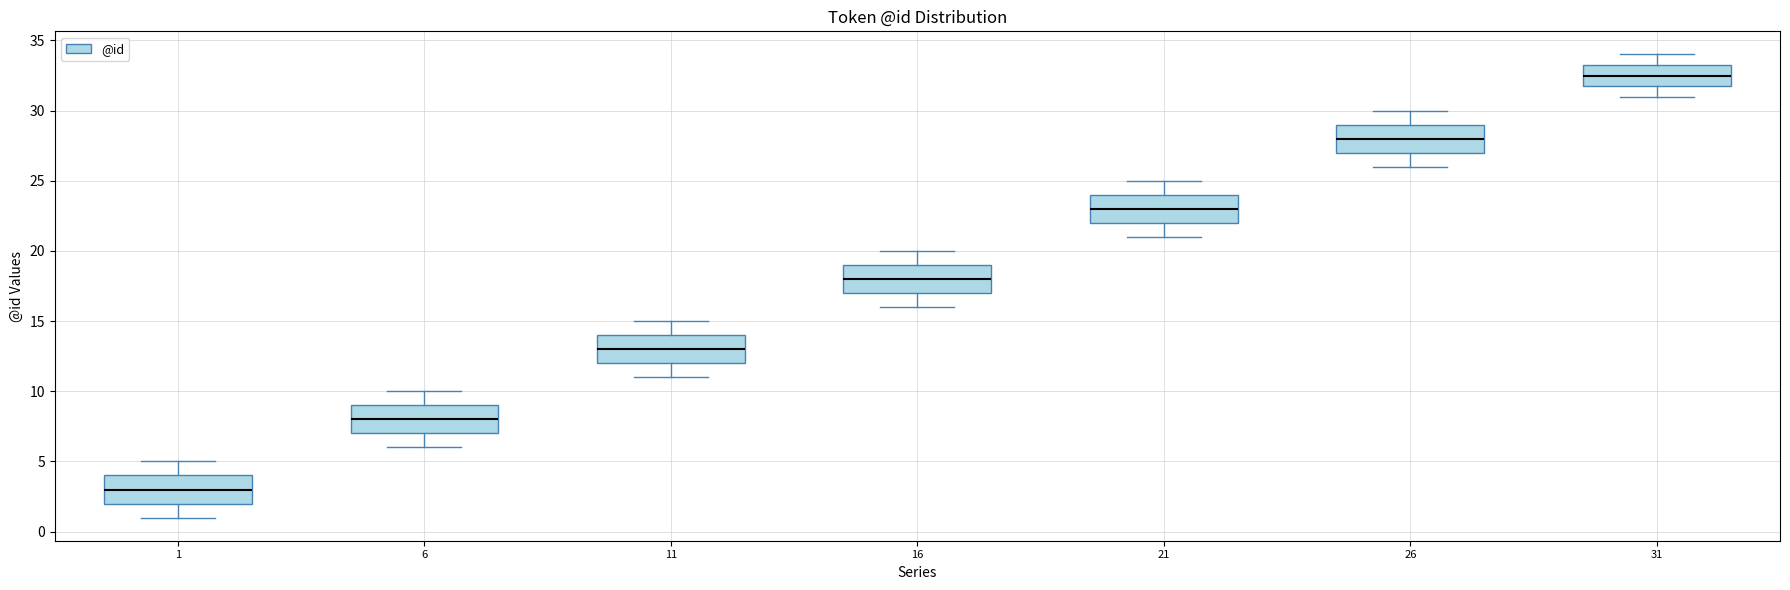

Which box's median line is the lowest?

1